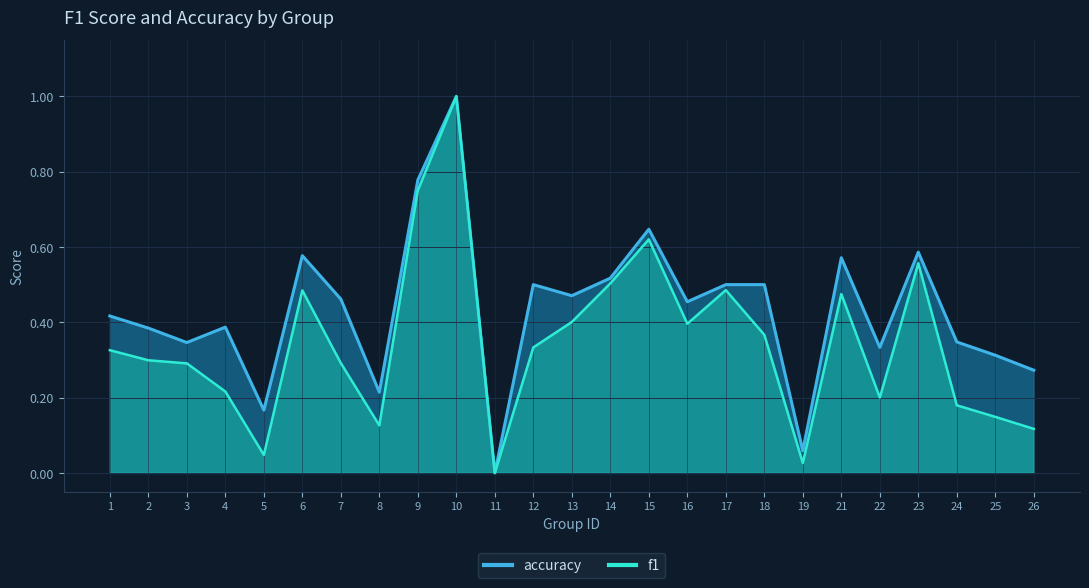

In f1, how many points are higher than both neighbors (excluding endpoints)?

6